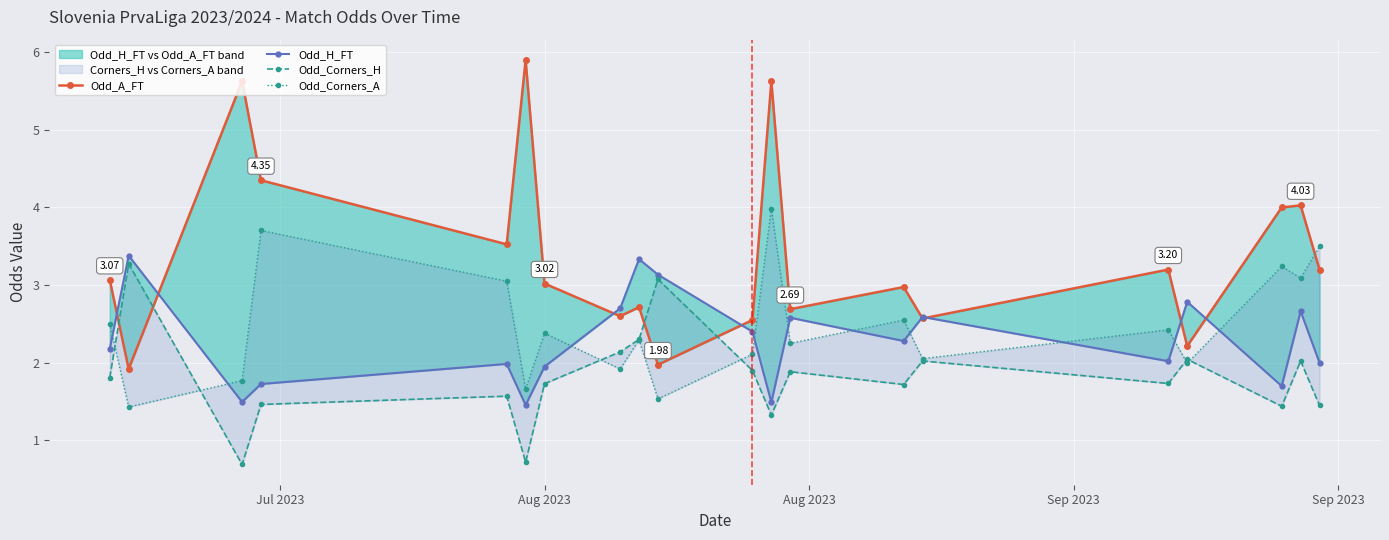

What is the highest value of the Odd_A_FT series?

5.9